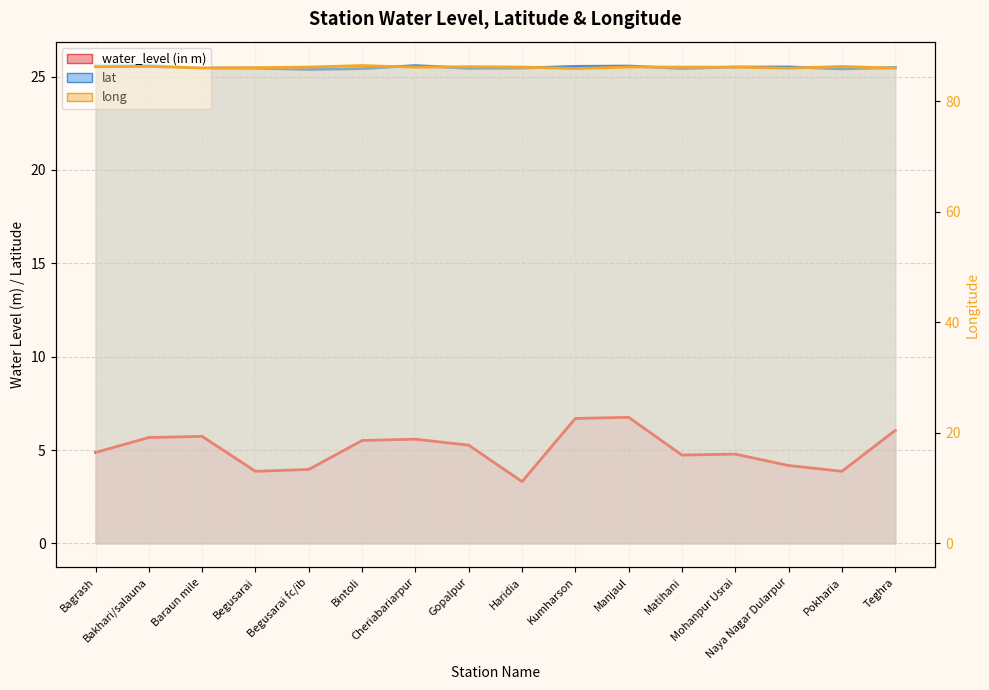

Is the value of long at Manjaul greater than the value of water_level (in m) at Matihani?

Yes